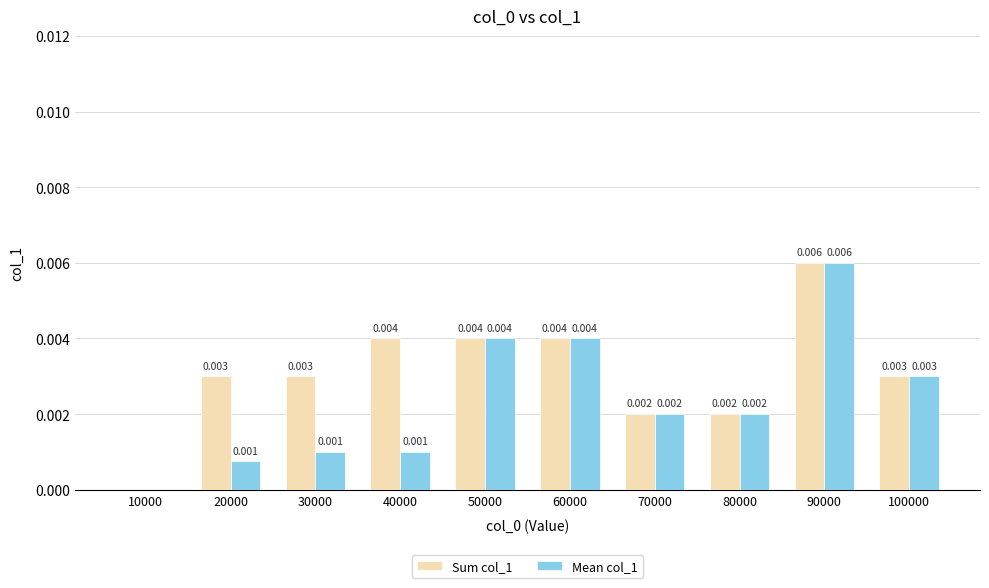

Which series changed the most between 20000 and 50000?

Mean col_1